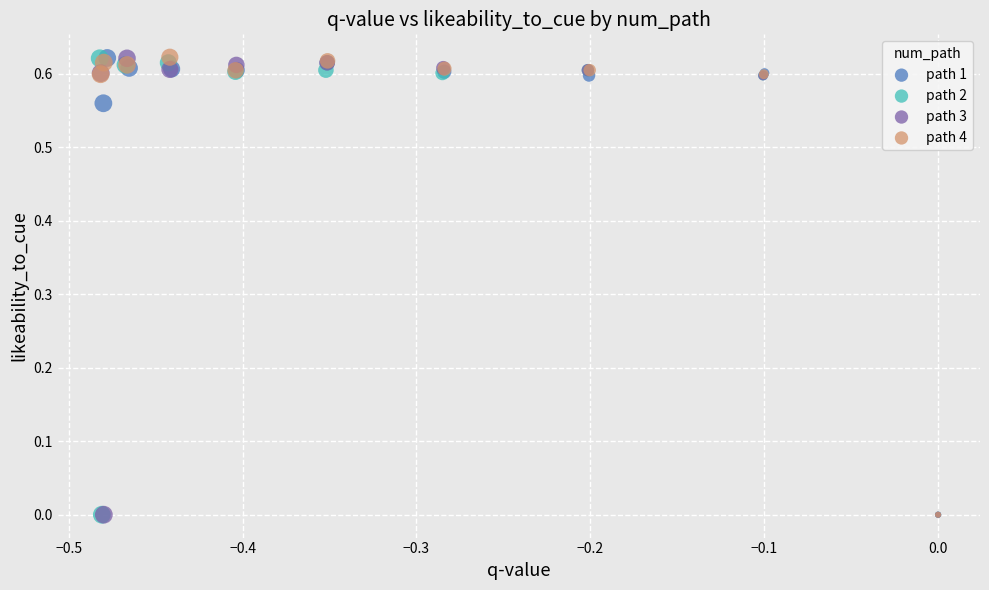

What are all the series names shown in the legend?

path 1, path 2, path 3, path 4